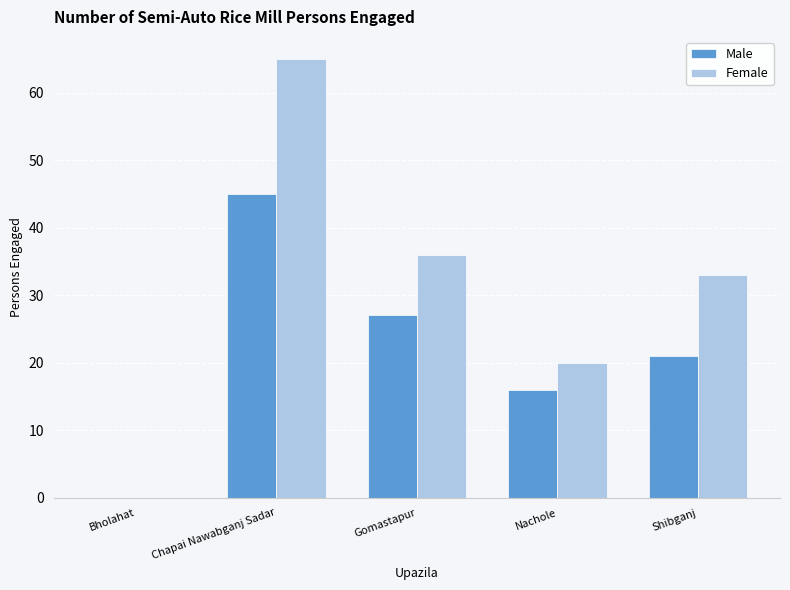

Does the chart contain stacked bars?

No